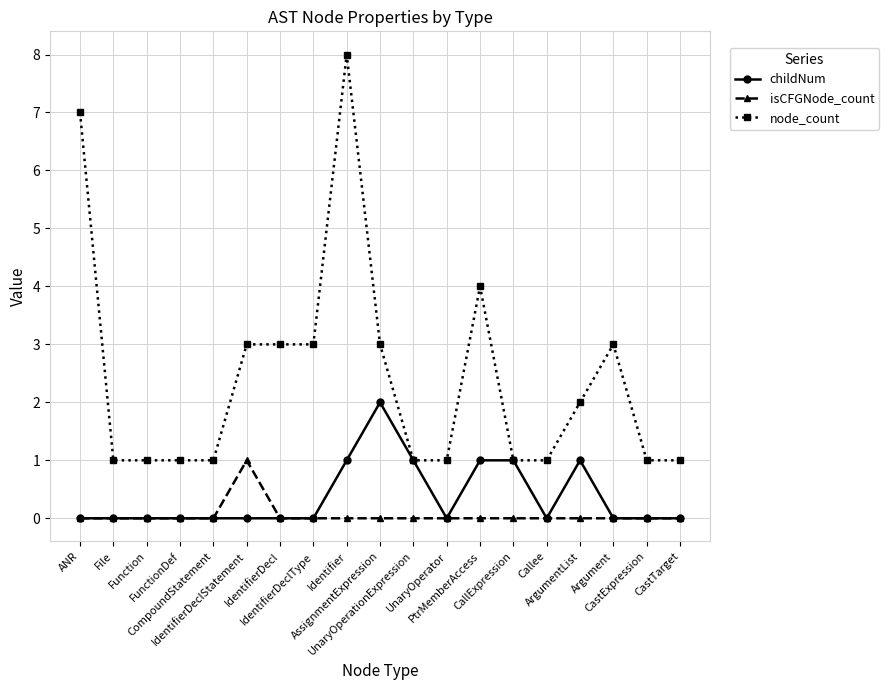

Reading right to left, extract all data points from this chart.

childNum: CastTarget=0	CastExpression=0	Argument=0	ArgumentList=1	Callee=0	CallExpression=1	PtrMemberAccess=1	UnaryOperator=0	UnaryOperationExpression=1	AssignmentExpression=2	Identifier=1	IdentifierDeclType=0	IdentifierDecl=0	IdentifierDeclStatement=0	CompoundStatement=0	FunctionDef=0	Function=0	File=0	ANR=0
isCFGNode_count: CastTarget=0	CastExpression=0	Argument=0	ArgumentList=0	Callee=0	CallExpression=0	PtrMemberAccess=0	UnaryOperator=0	UnaryOperationExpression=0	AssignmentExpression=0	Identifier=0	IdentifierDeclType=0	IdentifierDecl=0	IdentifierDeclStatement=1	CompoundStatement=0	FunctionDef=0	Function=0	File=0	ANR=0
node_count: CastTarget=1	CastExpression=1	Argument=3	ArgumentList=2	Callee=1	CallExpression=1	PtrMemberAccess=4	UnaryOperator=1	UnaryOperationExpression=1	AssignmentExpression=3	Identifier=8	IdentifierDeclType=3	IdentifierDecl=3	IdentifierDeclStatement=3	CompoundStatement=1	FunctionDef=1	Function=1	File=1	ANR=7